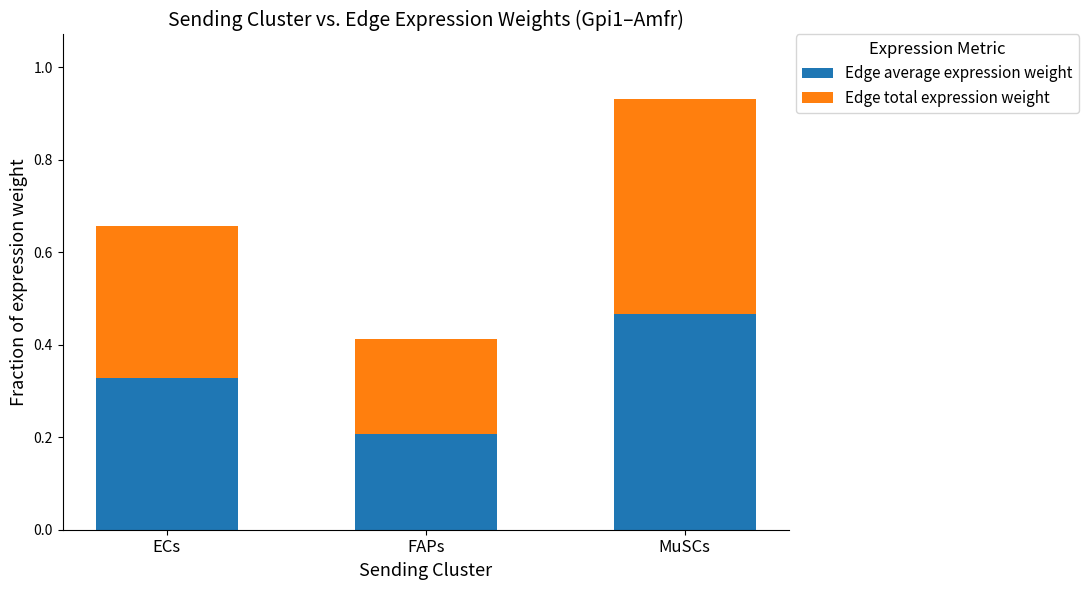

At which label does Edge average expression weight reach its peak?

MuSCs